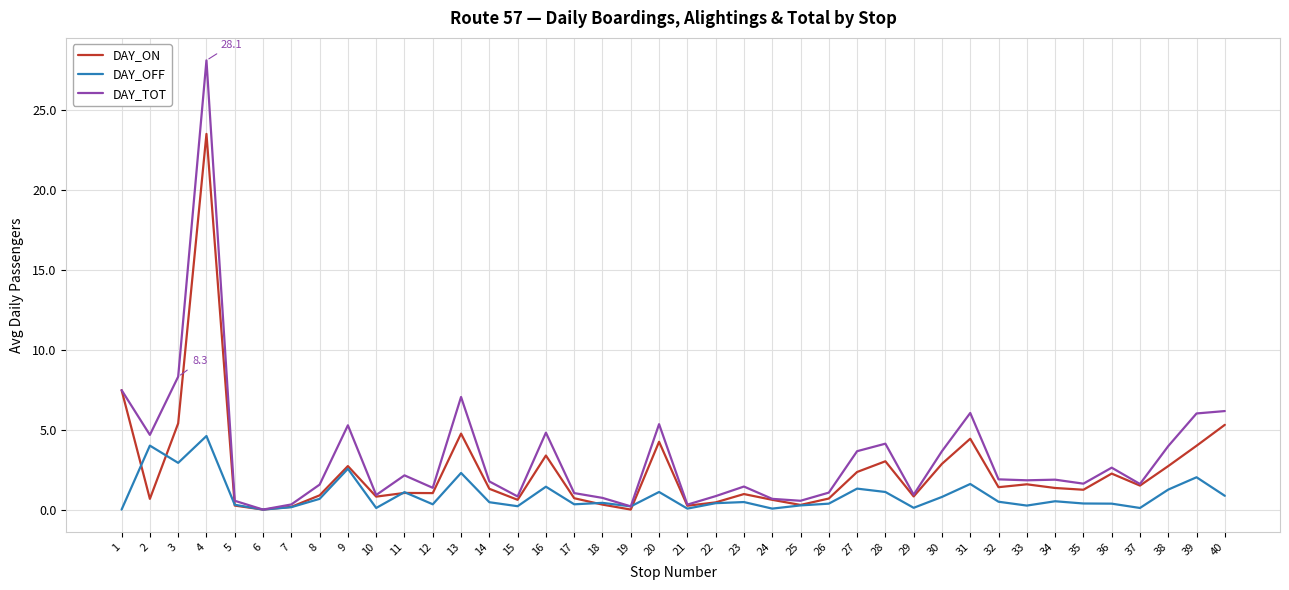

At which category is the sum across all series the highest?

4